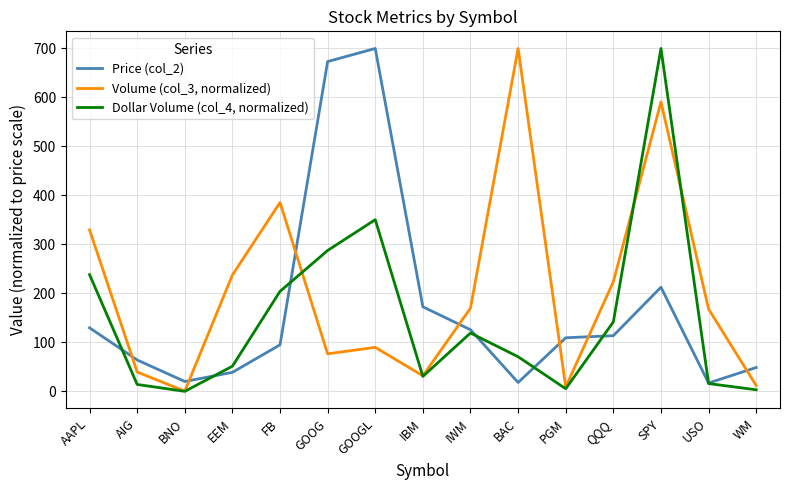

At which label does Volume (col_3, normalized) first exceed 168?

AAPL